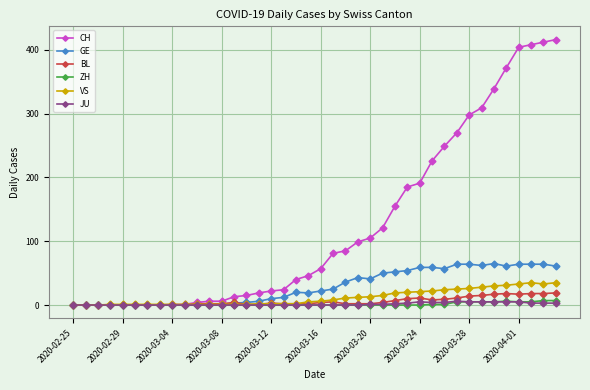

How many data points does each series have?

40